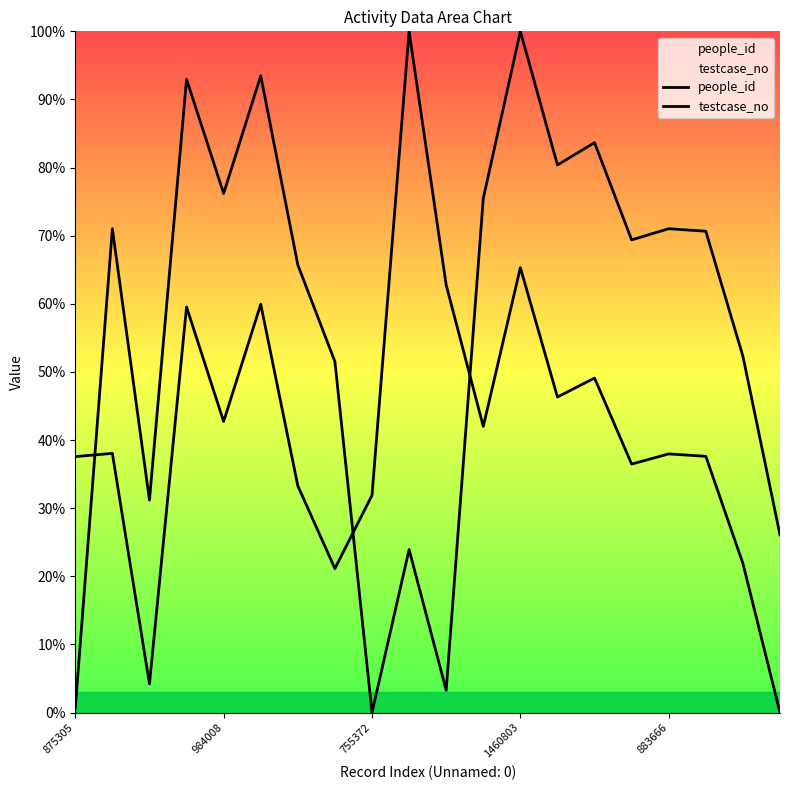

How many series are shown in this chart?

2